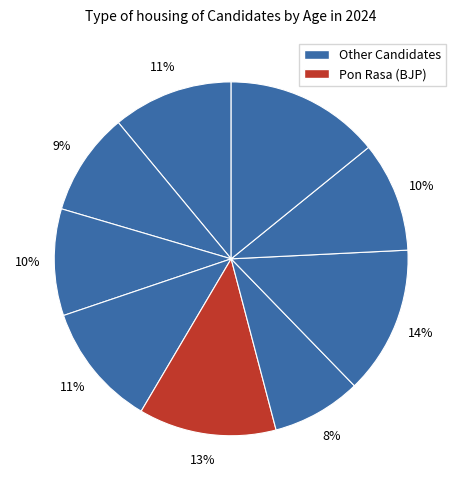

How many slices are in this pie chart?

9